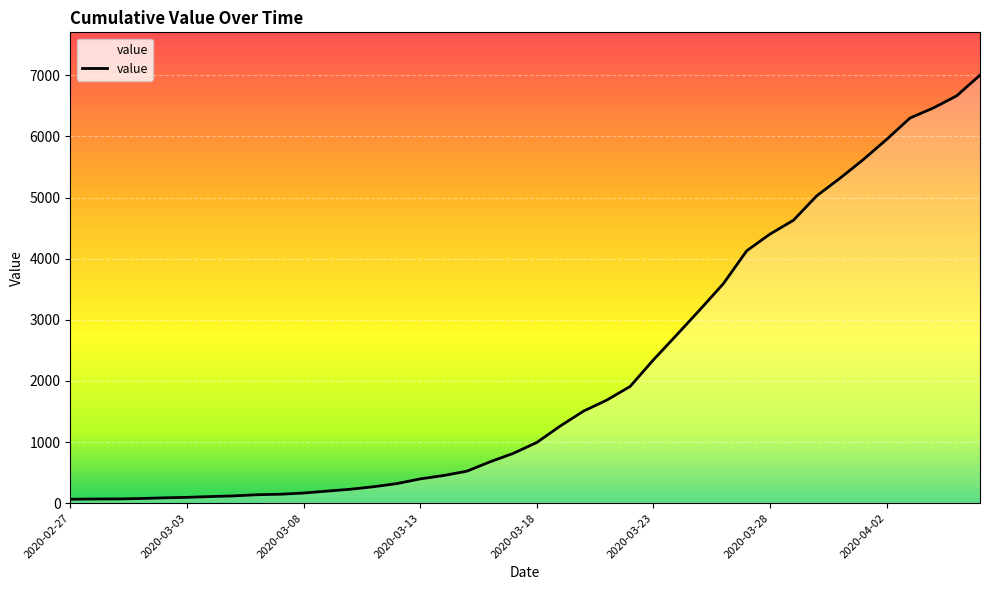

What is the difference between the maximum and minimum values?

6939